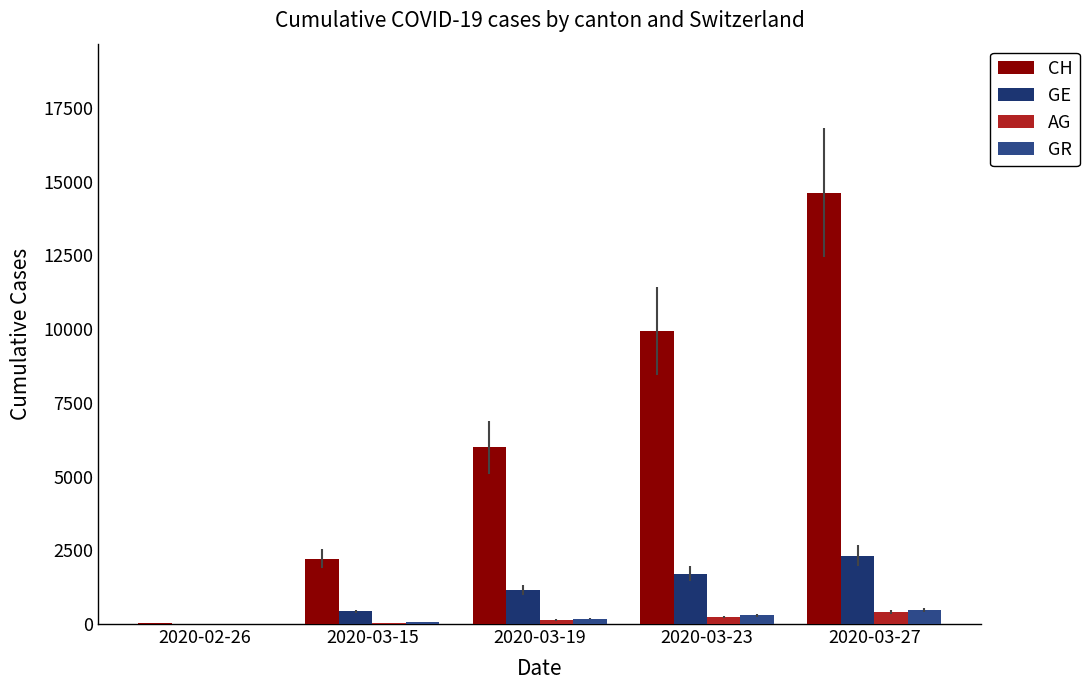

Are the bars grouped side by side (vs. stacked)?

Yes